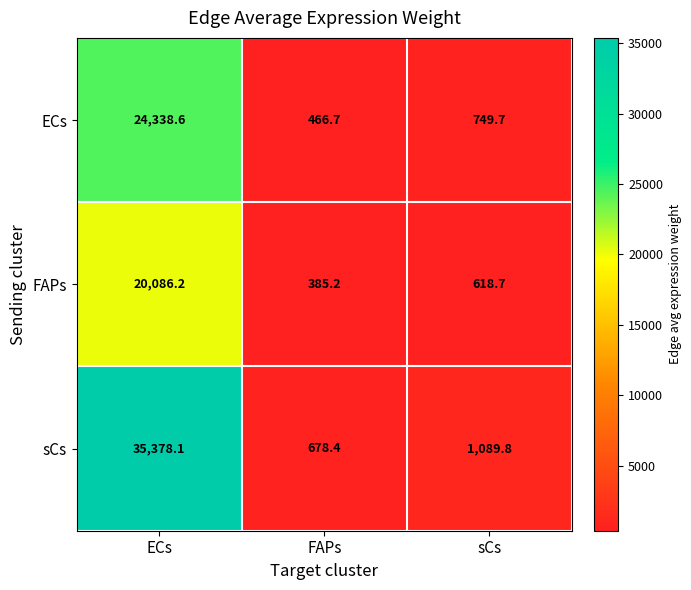

How many values in the FAPs series exceed 618?

2